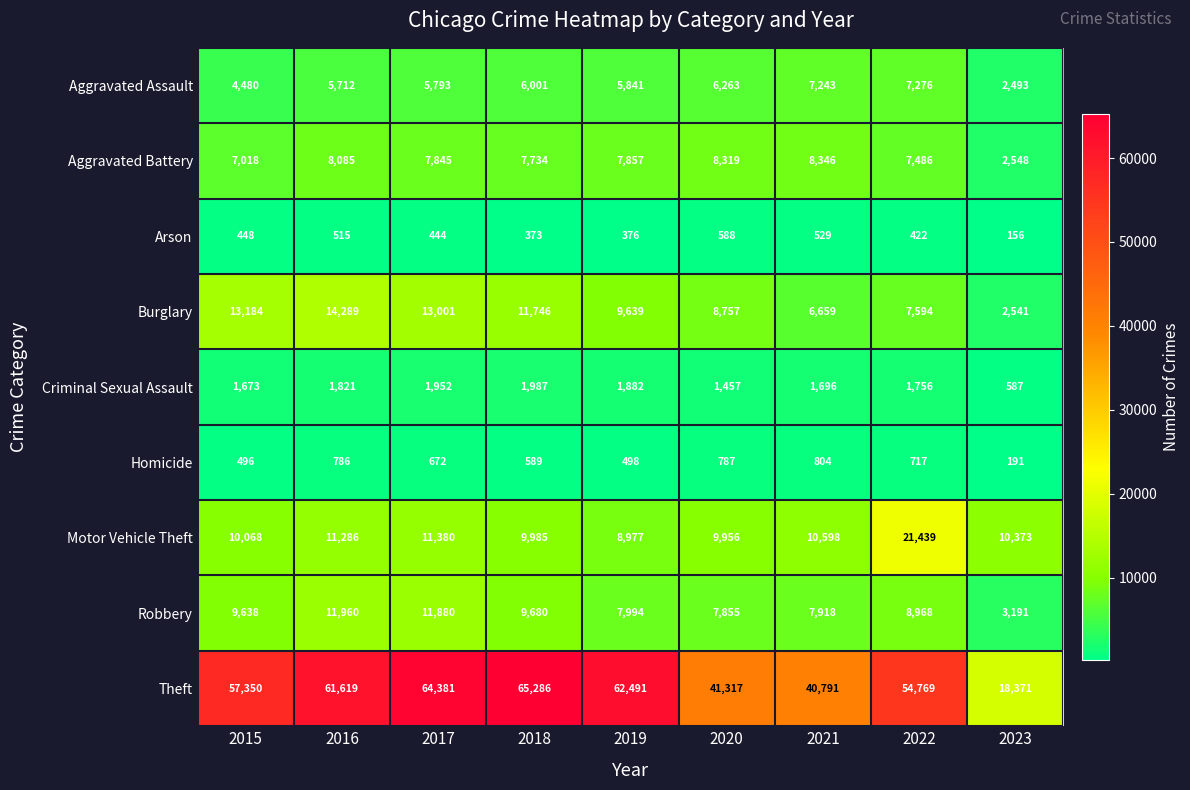

At how many categories does at least one series exceed 33361?

8